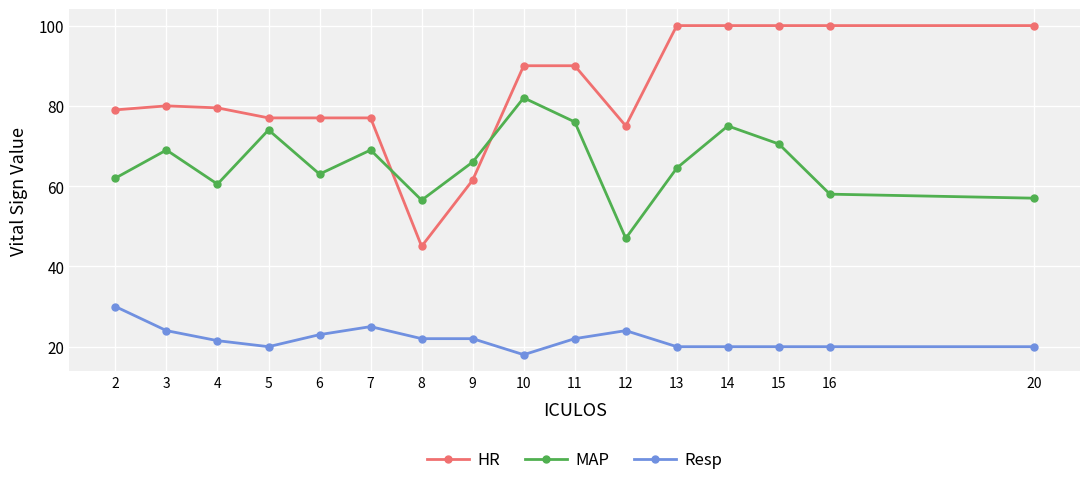

Which series has the widest spread of values?

HR